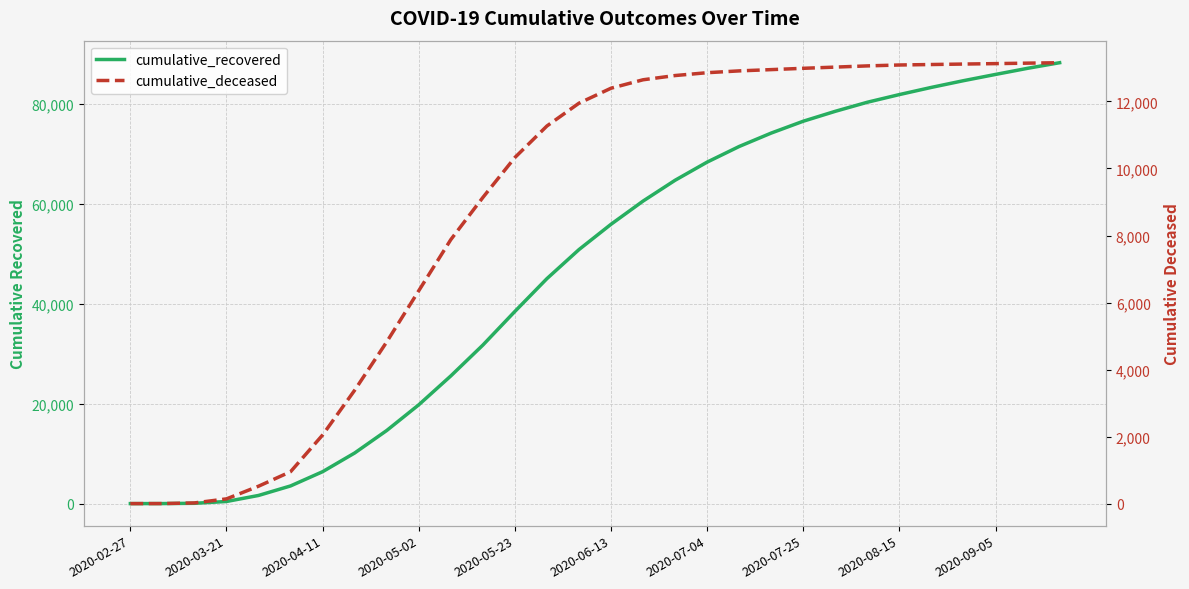

What is the difference between the maximum and second lowest values in the cumulative_deceased series?

13155